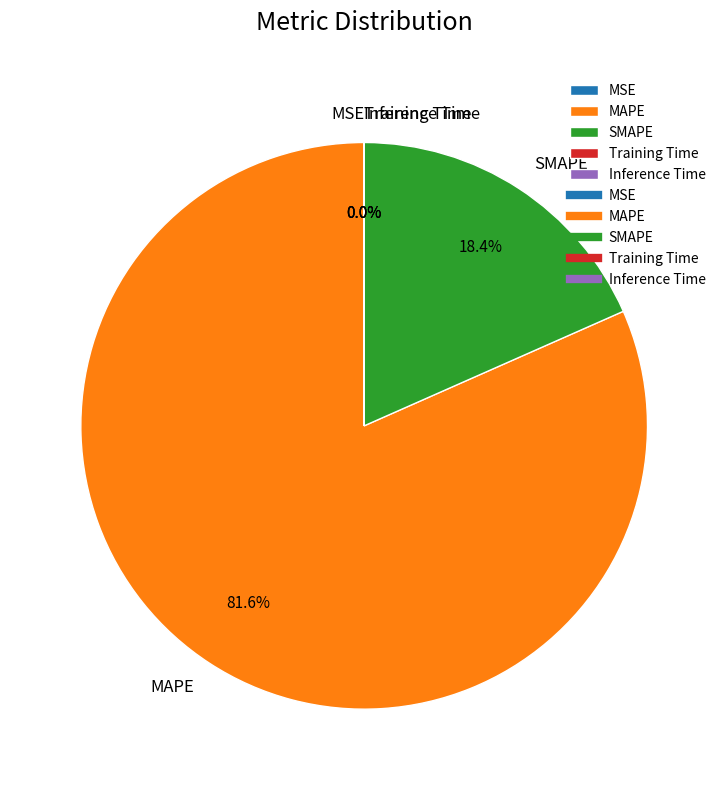

Which slice is the largest?

MAPE